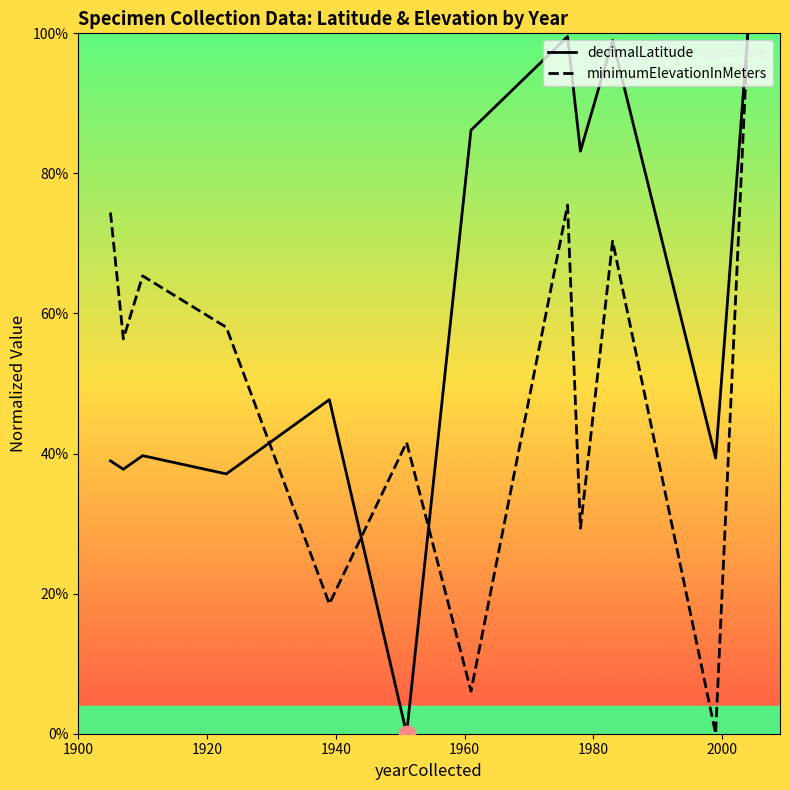

What is the greatest value displayed?

100.0